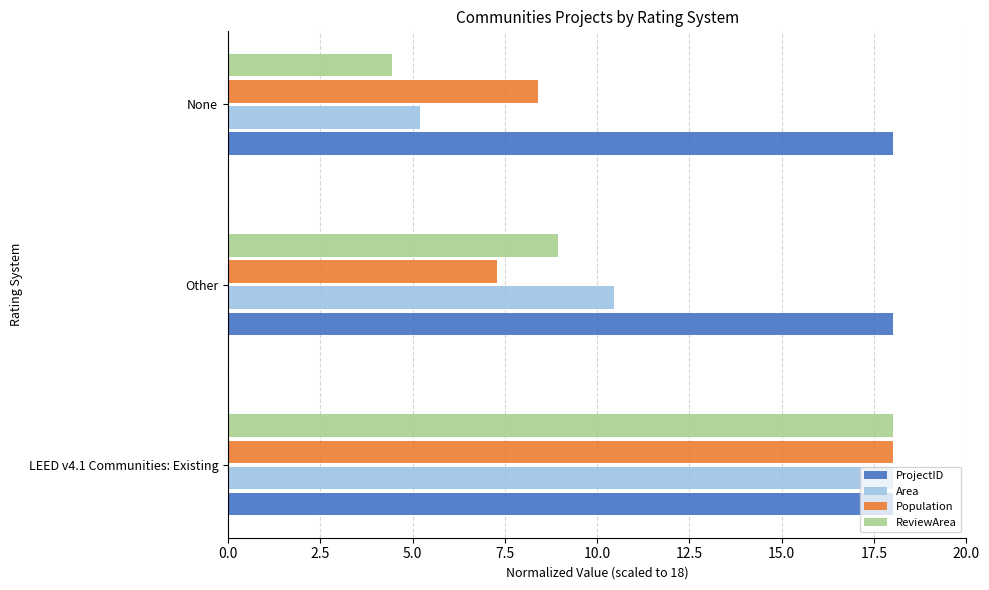

Which series has the widest spread of values?

ReviewArea